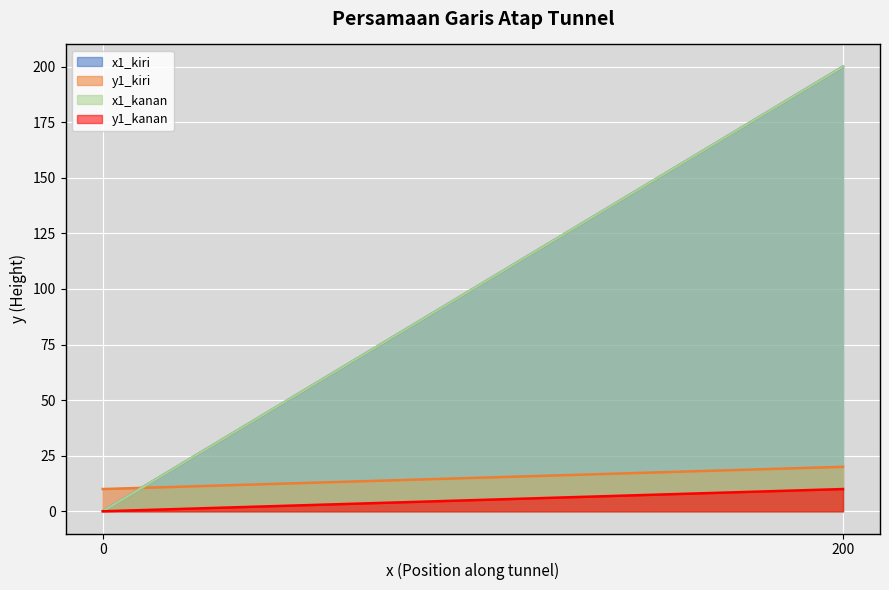

Read the y1_kiri value at 200, to the nearest 10.

20